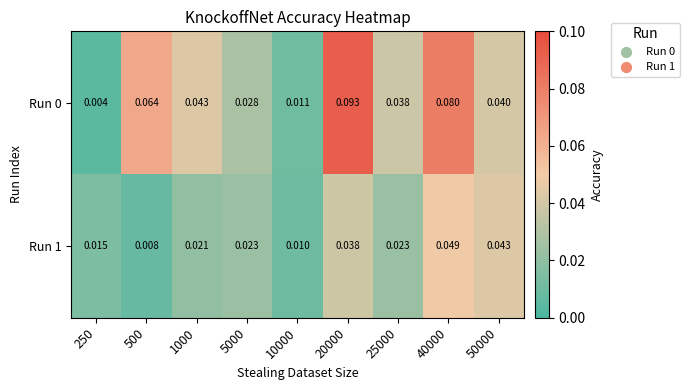

Is the value of Run 1 at 500 greater than the value of Run 0 at 25000?

No